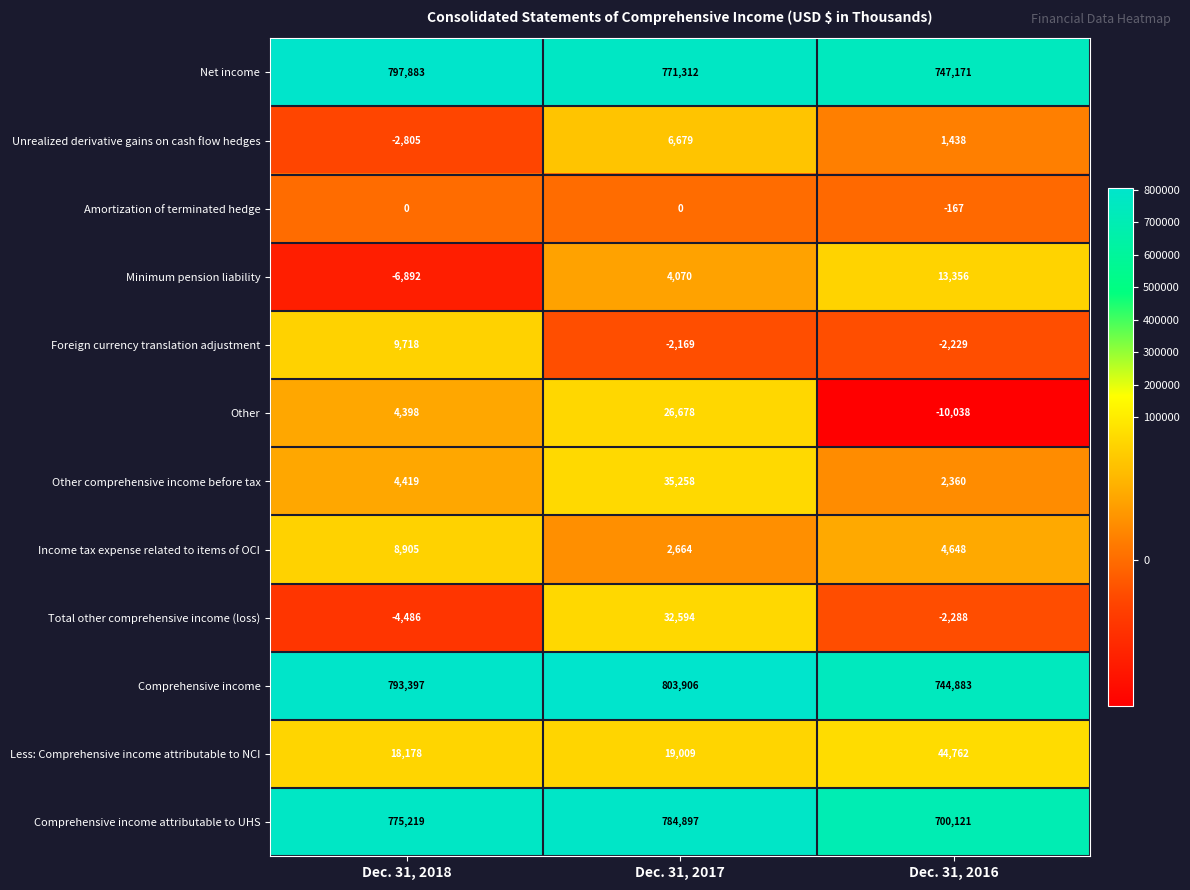

At how many categories does at least one series exceed 760827?

2